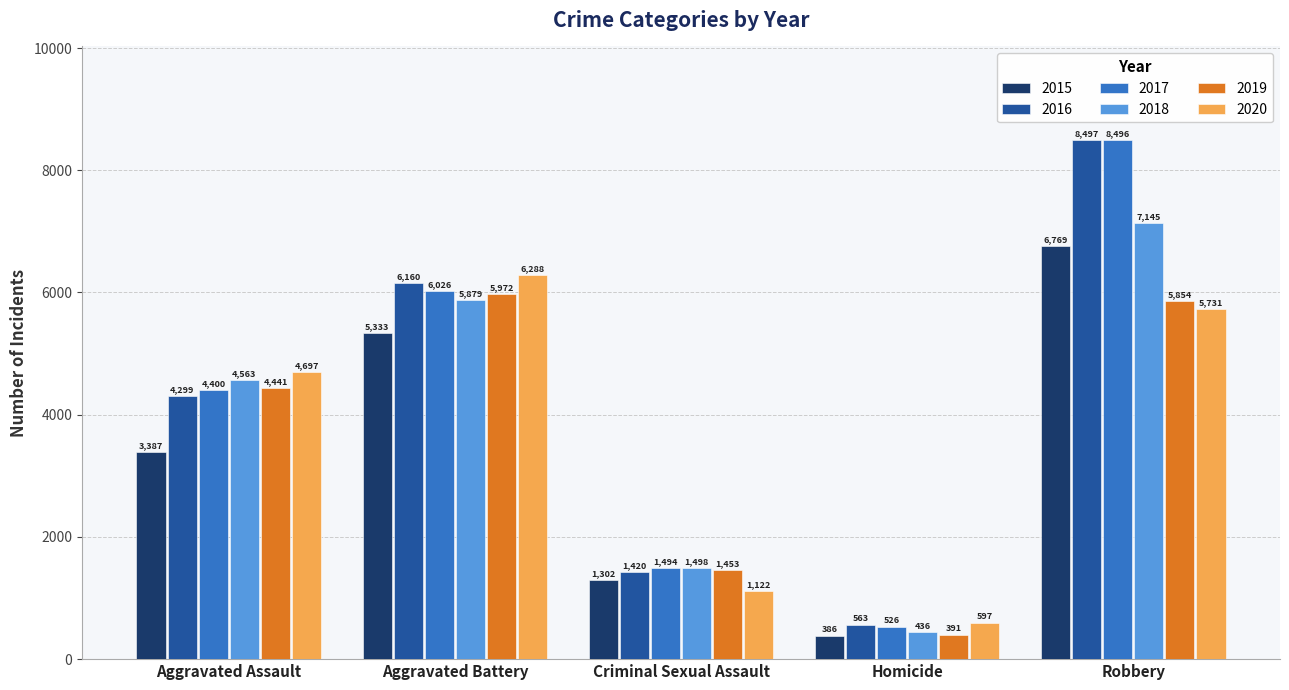

What is the difference between the maximum and minimum values in the 2020 series?

5691